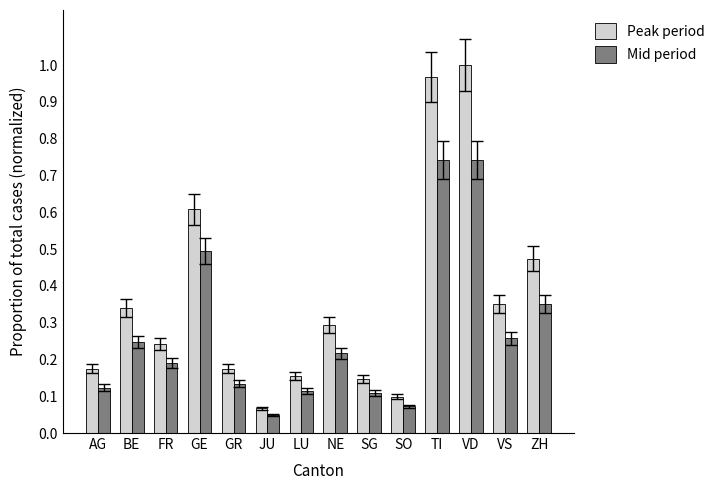

Are the bars horizontal?

No